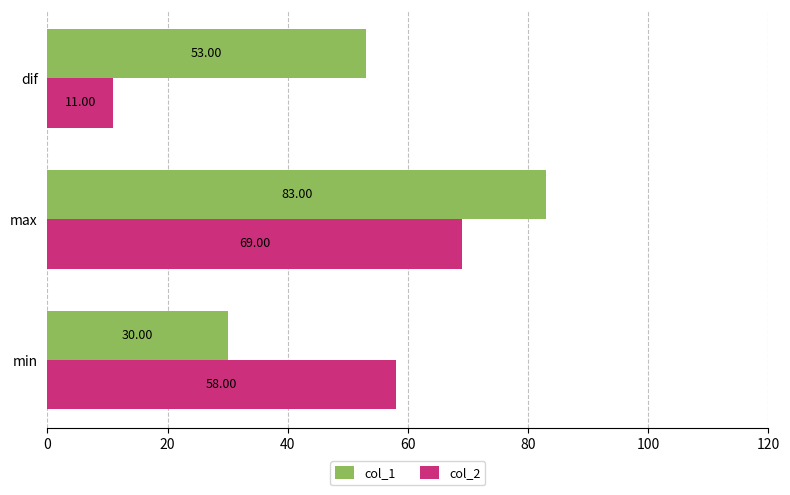

Which series has the largest total across all categories?

col_1